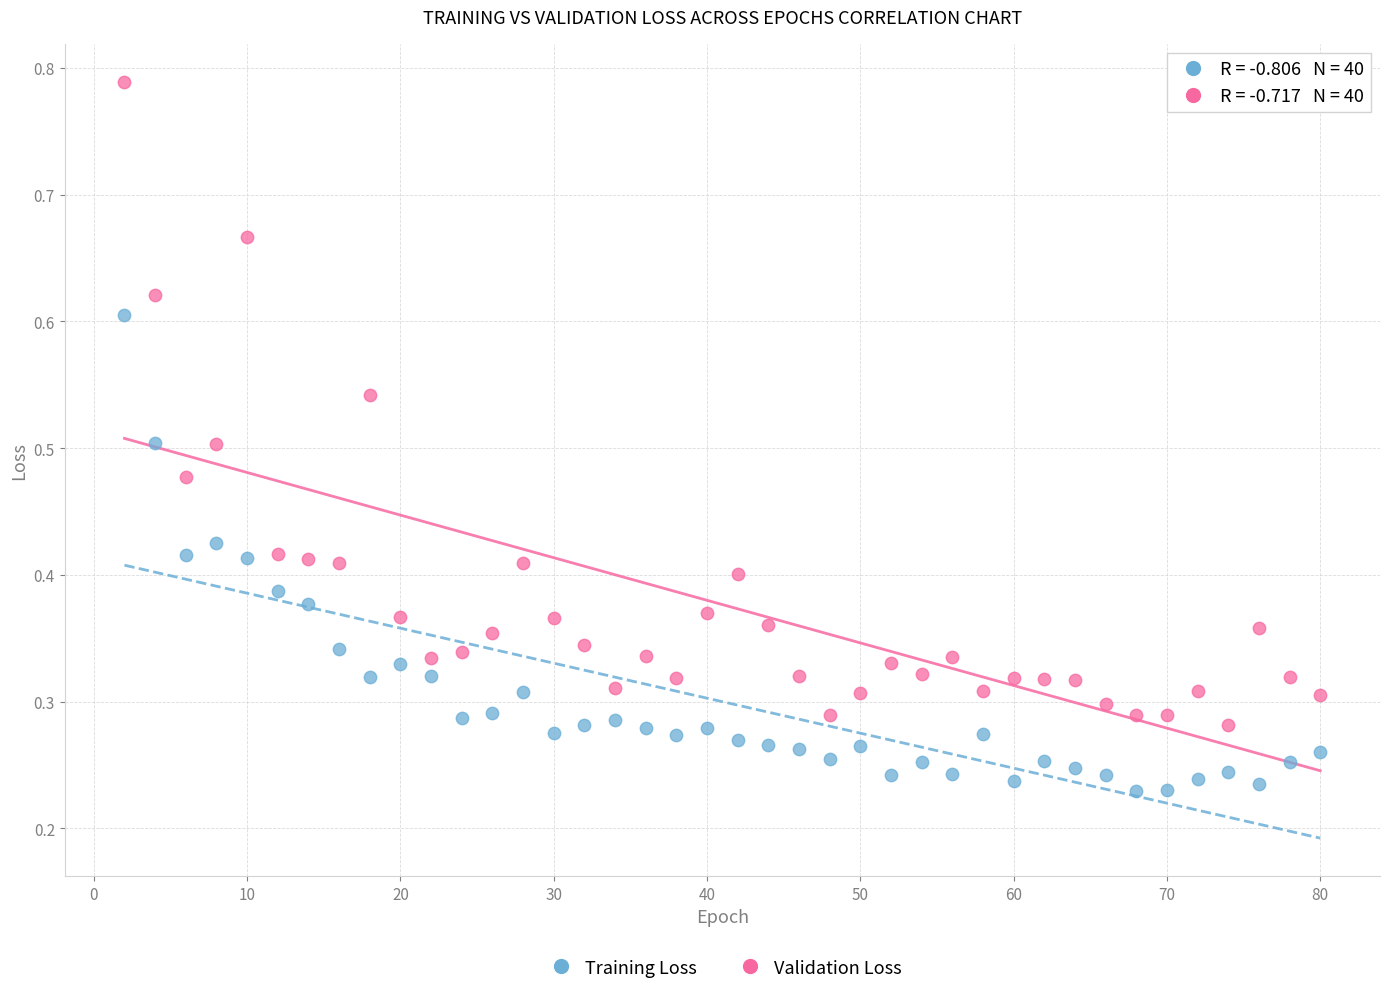

Which series has the largest Y range (max minus min)?

Validation Loss